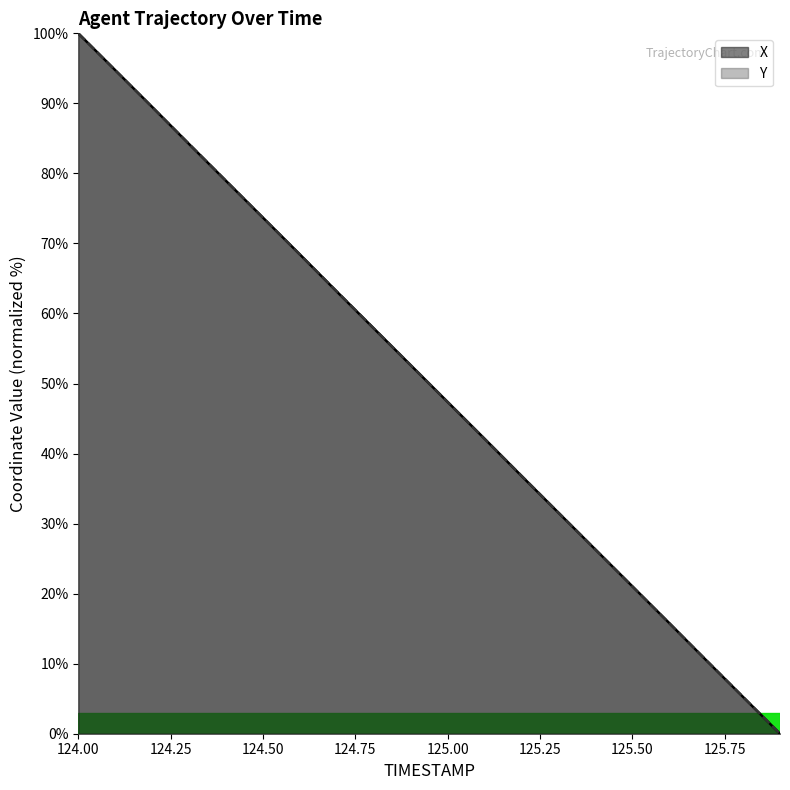

Is the value of Y at 124.8 greater than the value of X at 125.6?

Yes